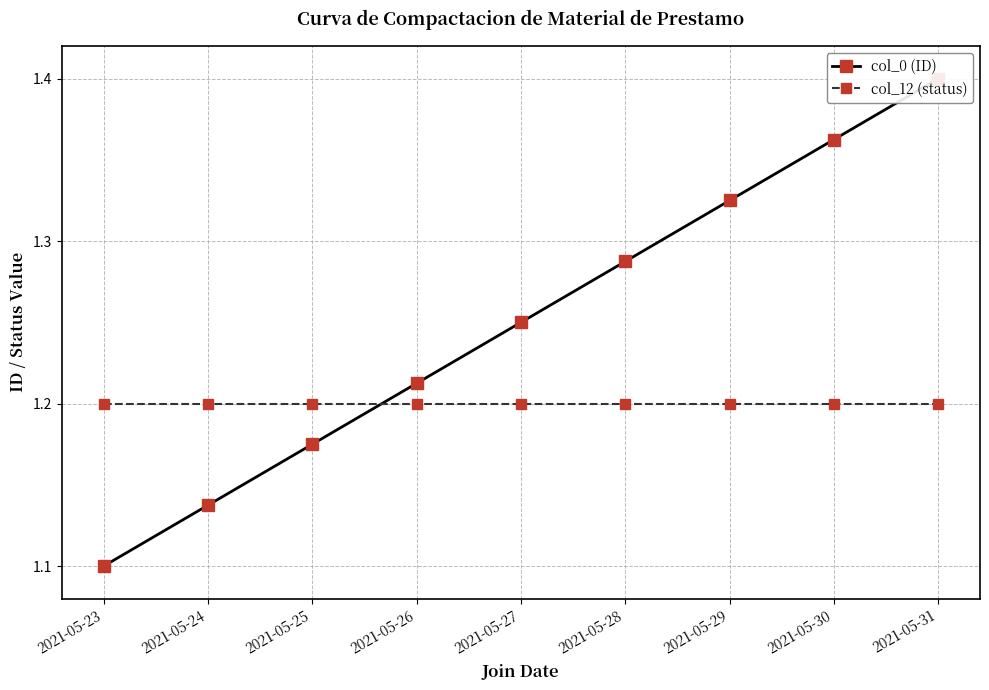

Is it true that col_12 (status) equals 2.0 at 2021-05-31?

False